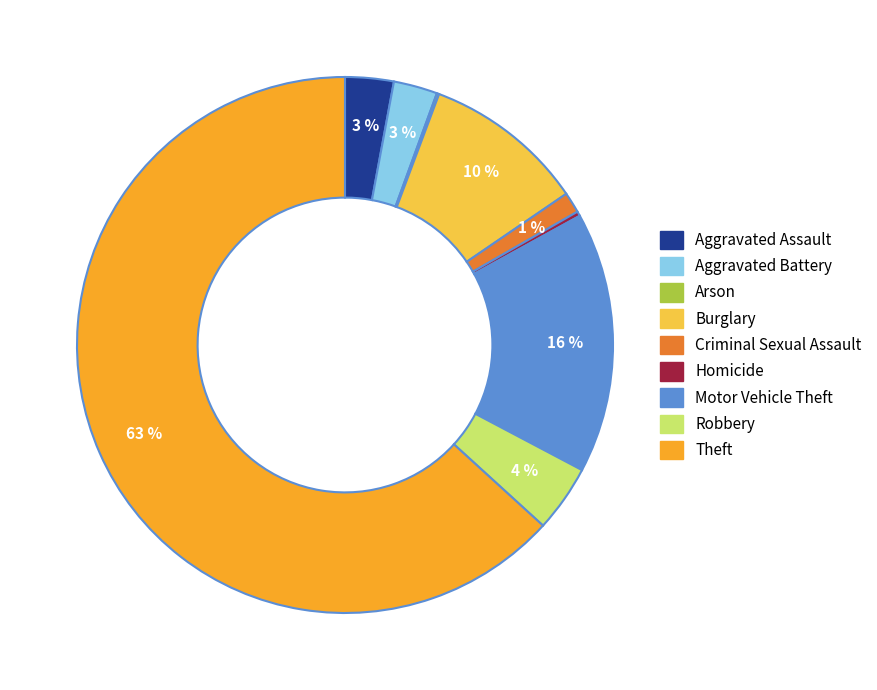

Do Homicide and Motor Vehicle Theft together represent more than half of the pie?

No